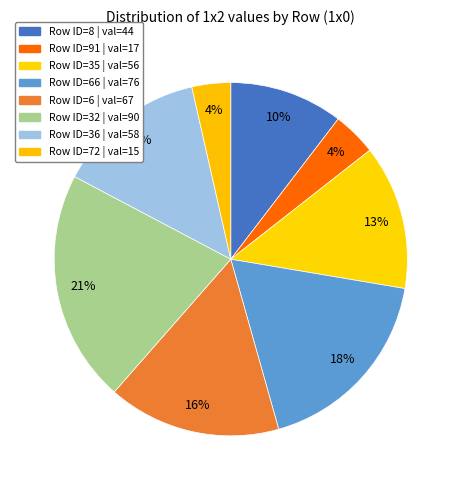

What is the smallest slice in the pie chart?

72